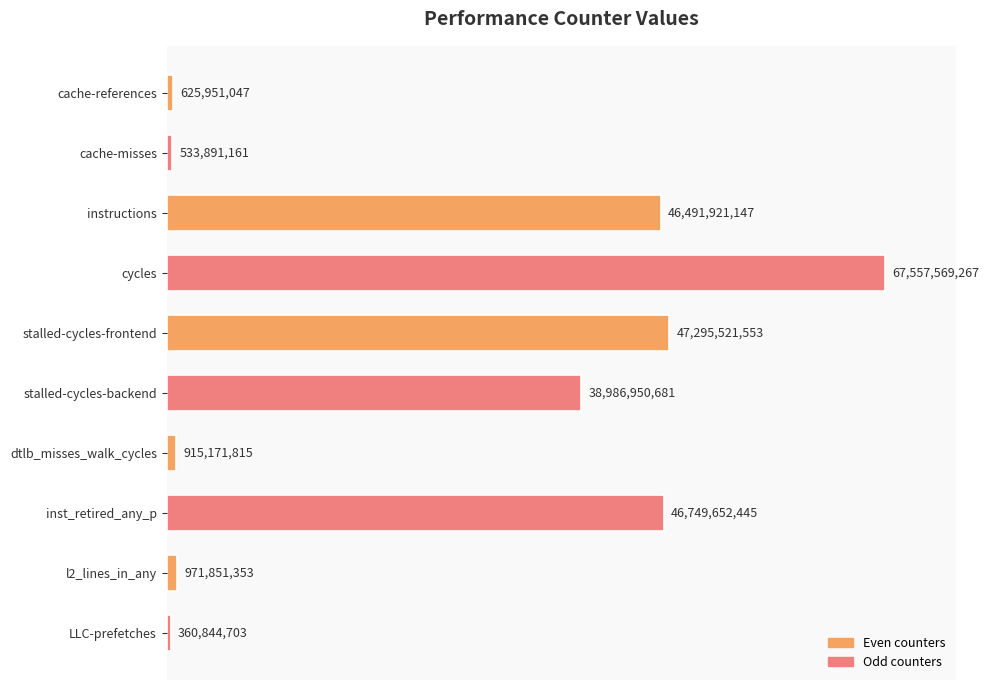

List the labels in order of value, largest first.

cycles, stalled-cycles-frontend, inst_retired_any_p, instructions, stalled-cycles-backend, l2_lines_in_any, dtlb_misses_walk_cycles, cache-references, cache-misses, LLC-prefetches